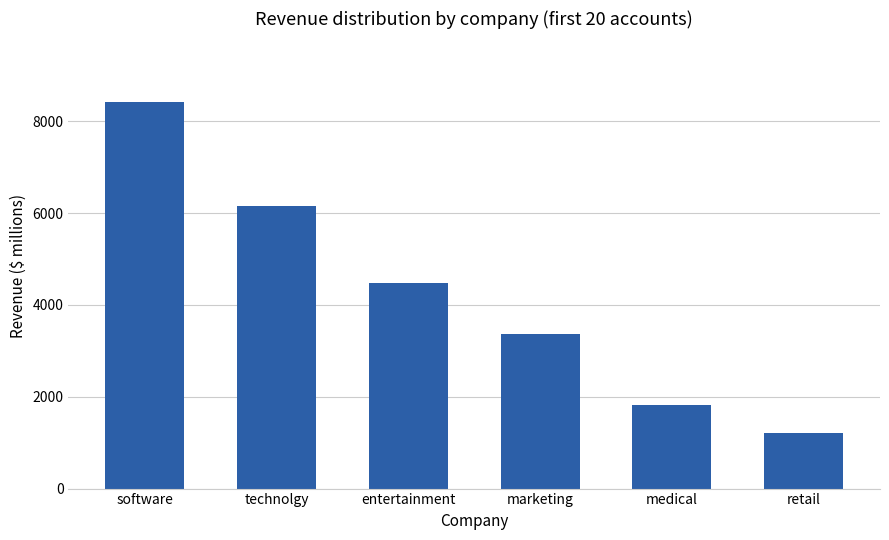

At which label is the value closest to 4817?

entertainment